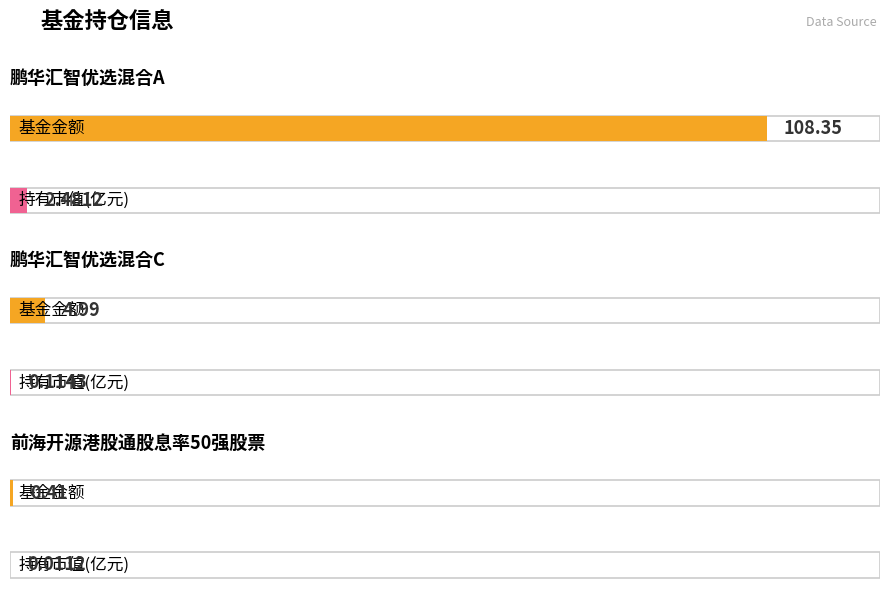

How many values in the 基金金额 series are below 4?

1